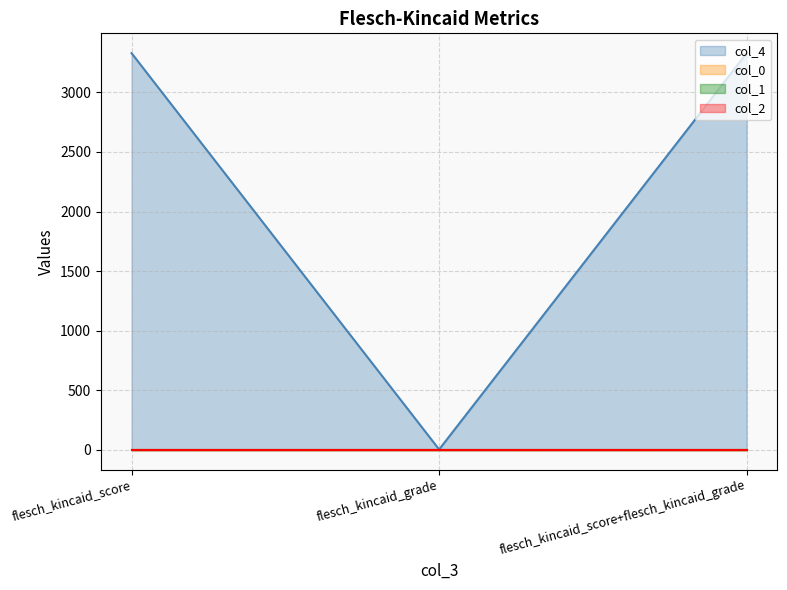

What is the smallest value displayed?

0.8